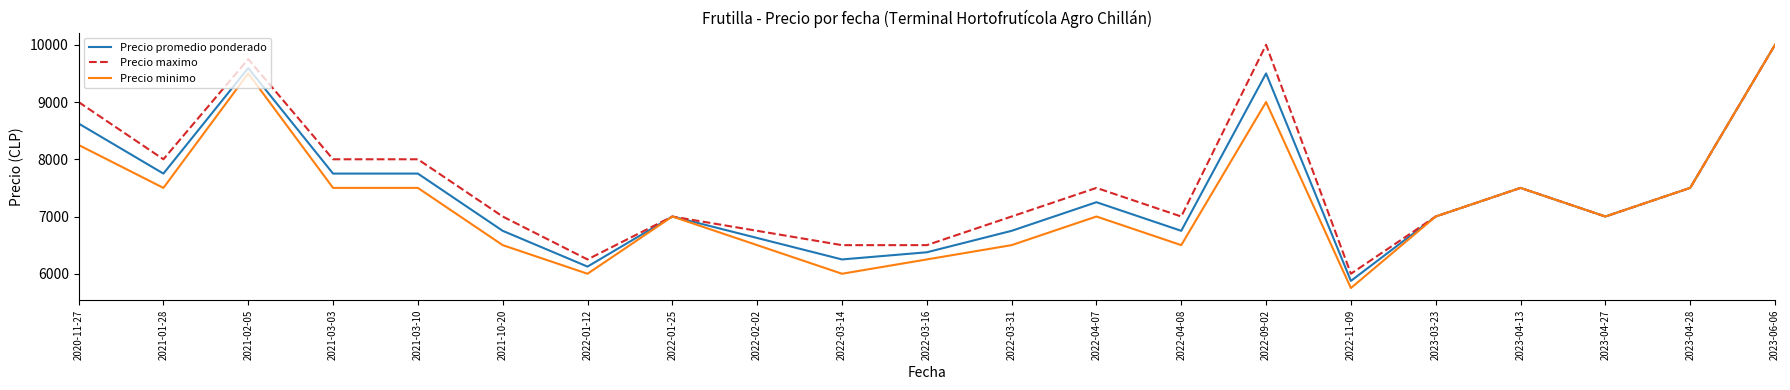

At which label does Precio maximo reach its minimum?

2022-11-09